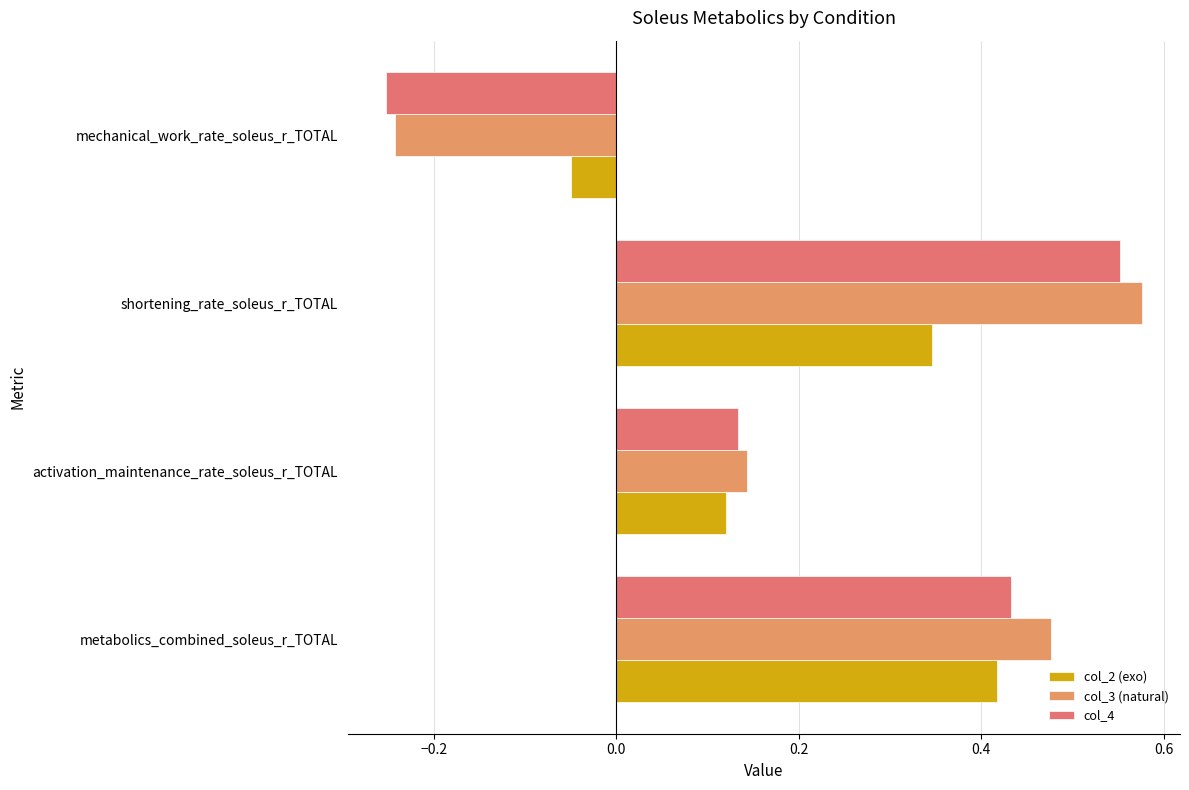

What is the difference between the maximum and minimum values in the col_3 (natural) series?

0.8